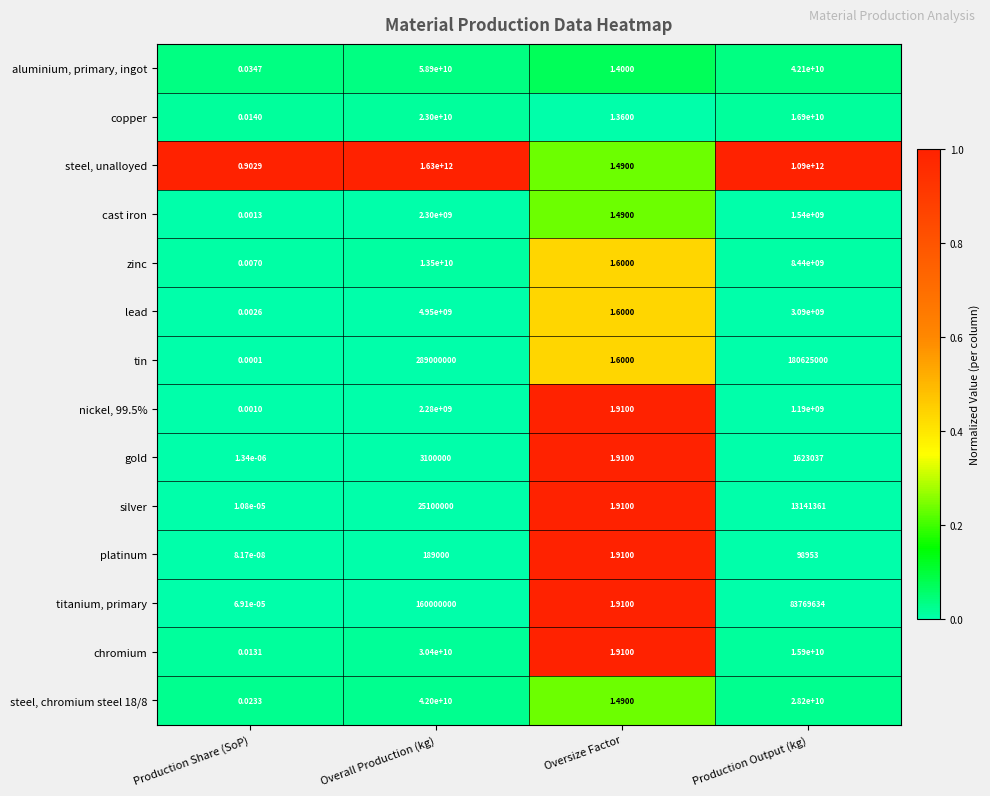

At which category does the chart reach its peak across all series?

Overall Production (kg)